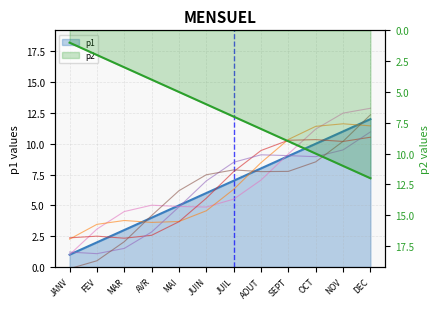

True or false: series_4 has more than 0 points higher than both neighbors.

True